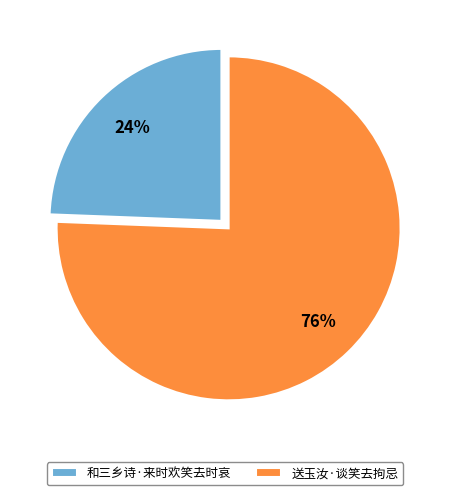

To the nearest percent, what is the combined percentage of 送玉汝·谈笑去拘忌 and 和三乡诗·来时欢笑去时哀?

100%